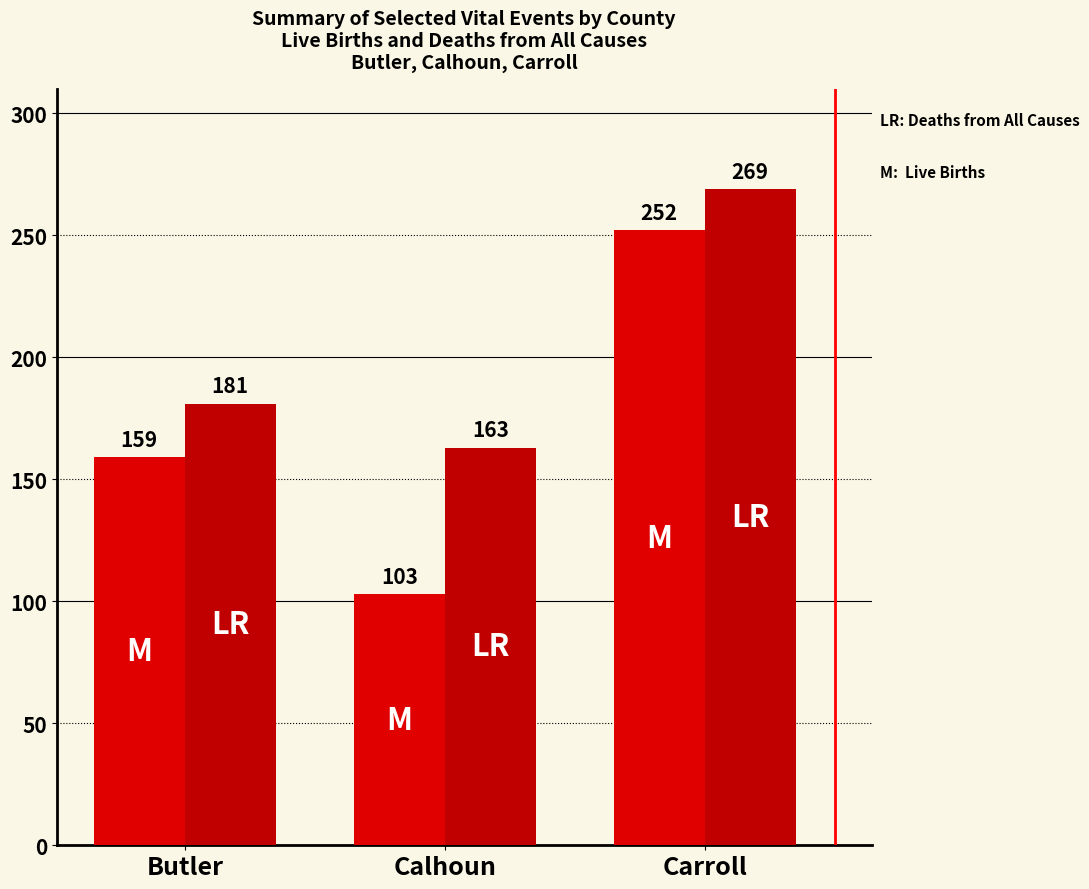

How many categories are shown in the chart?

3